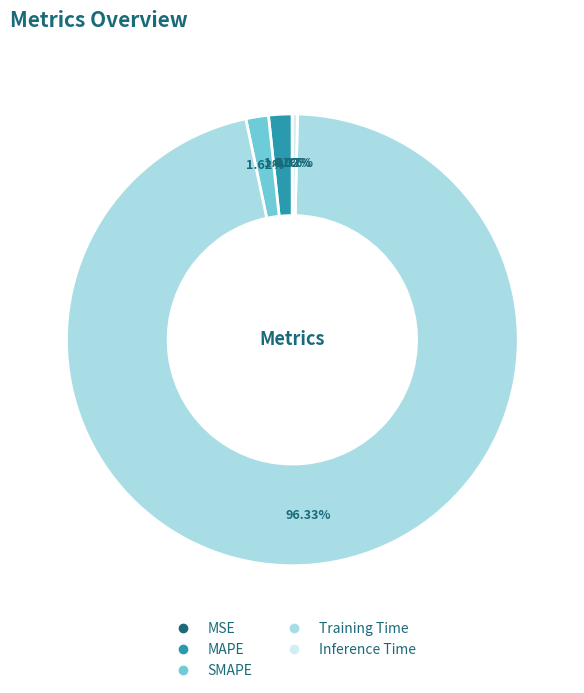

Between SMAPE and Inference Time, which is larger?

SMAPE